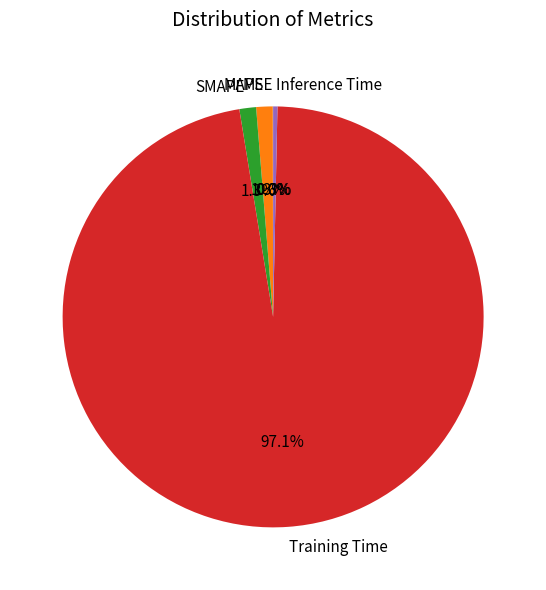

Which category has the biggest portion of the pie?

Training Time